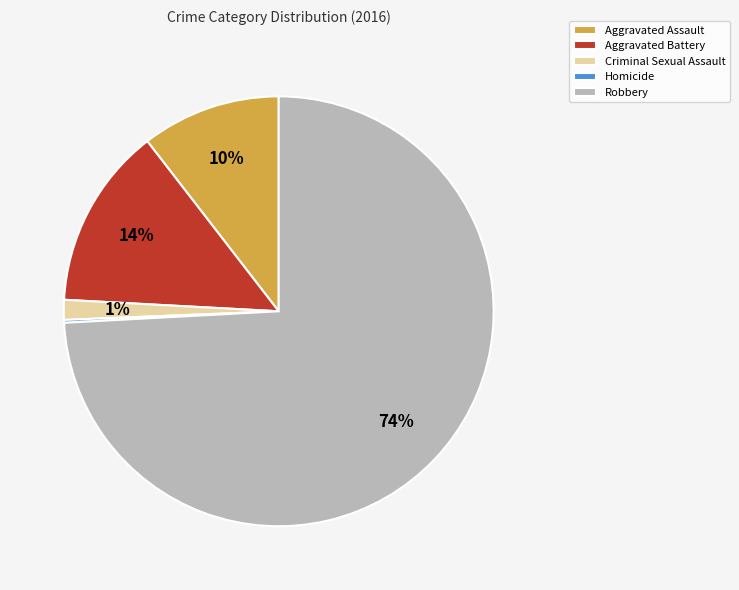

To the nearest percent, what is the difference between the Aggravated Assault and Criminal Sexual Assault slice percentages?

9%